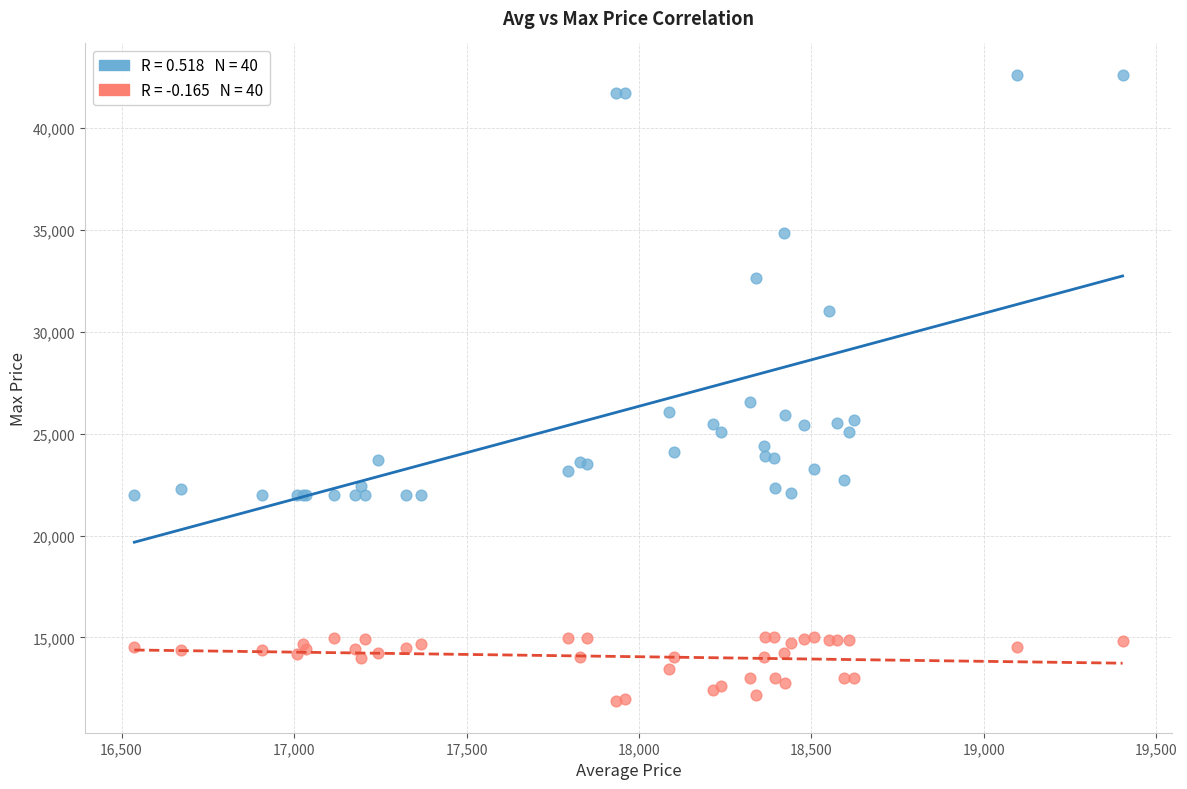

Across all series, what Y value is closest to 27242?

26580